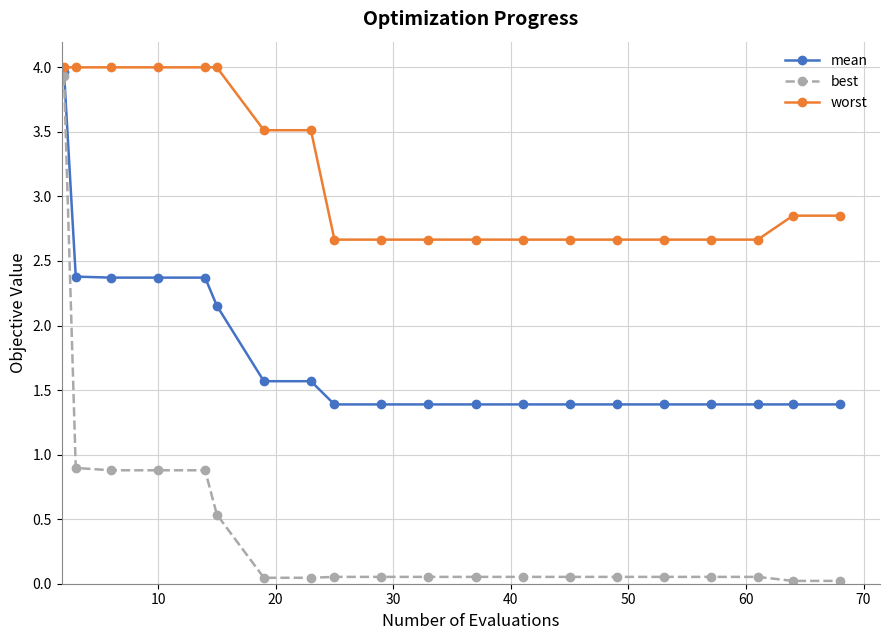

True or false: best and worst intersect in this chart.

False